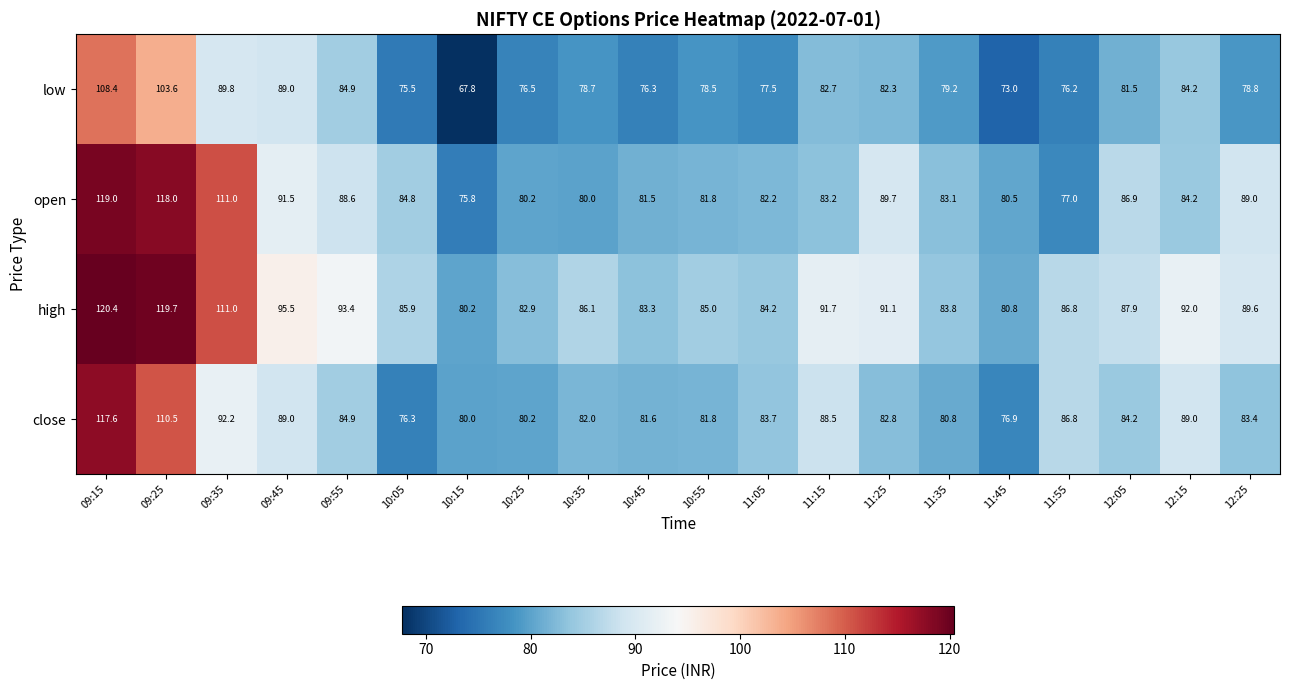

What is the maximum value shown in the chart?

120.4